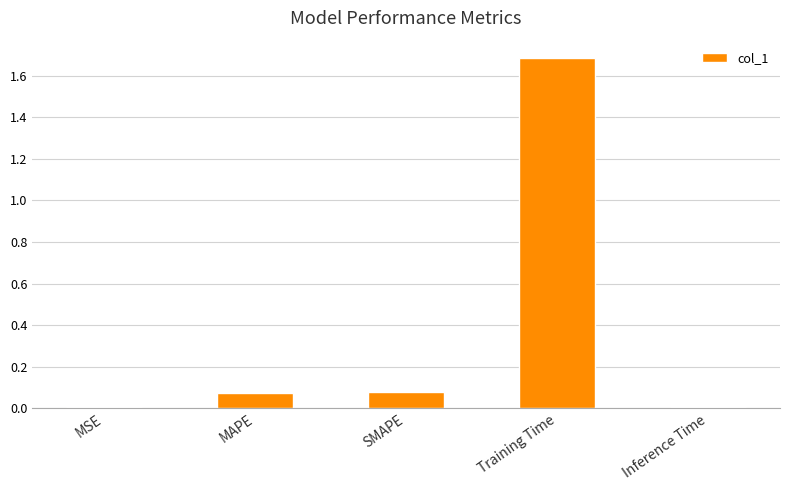

Is it true that the value at Training Time is 2.7?

False